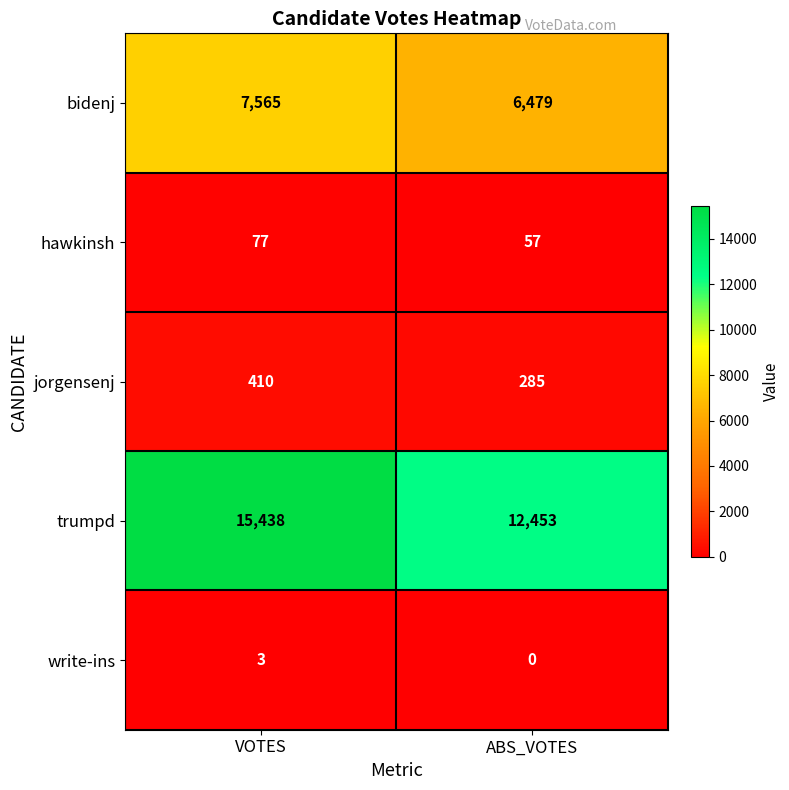

What is the difference between the highest and lowest values at VOTES?

15435